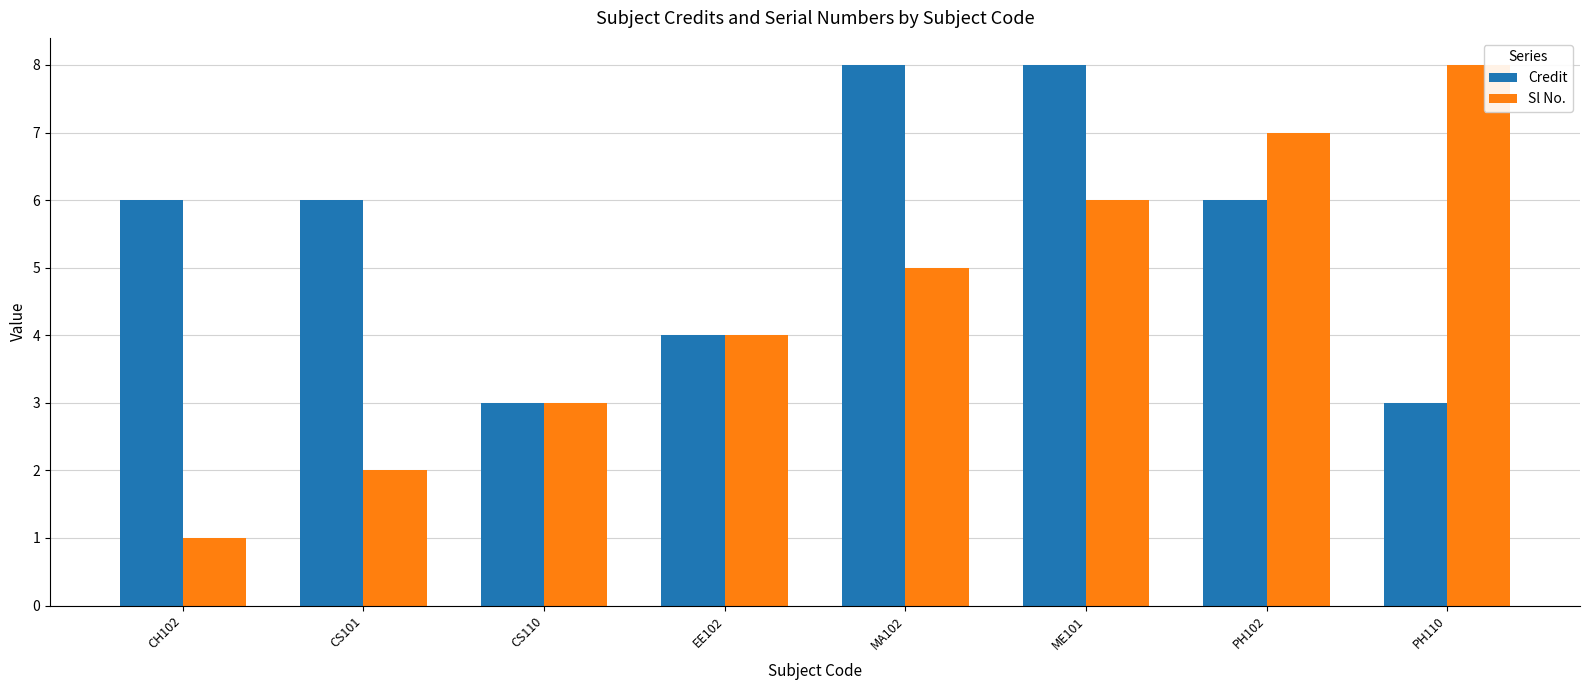

How many bars are there in each group?

2